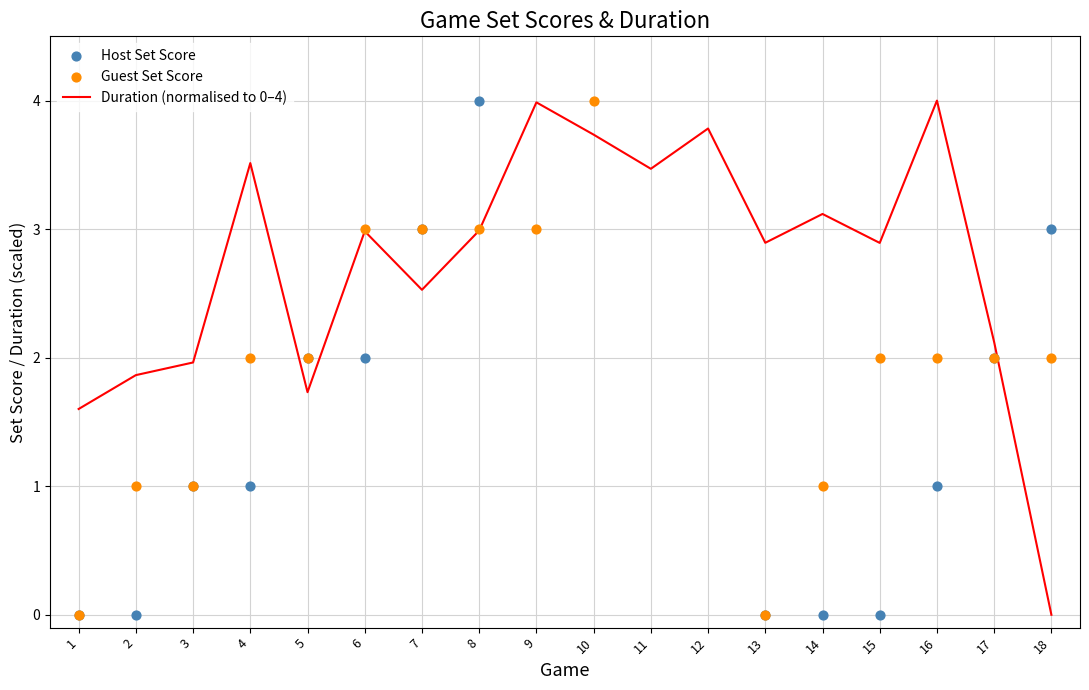

What is the total value across all series at 7?

8.5